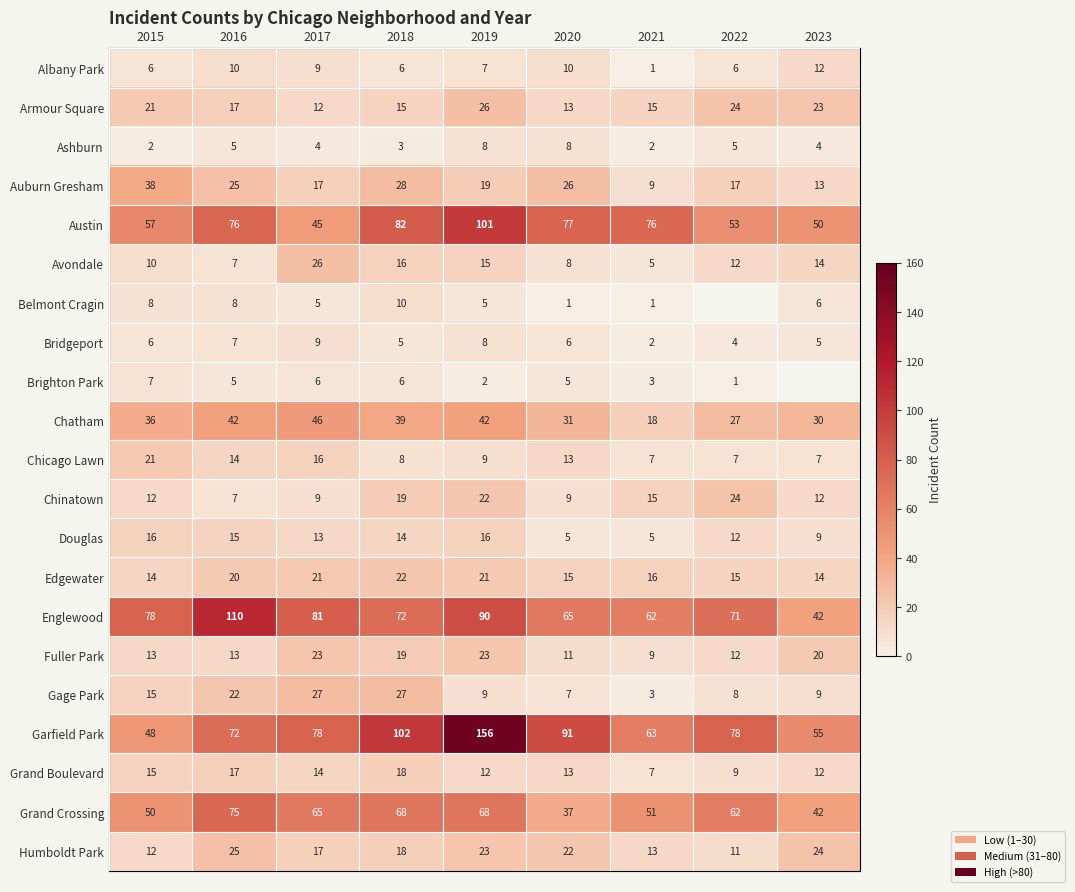

Which series changed the most between 2015 and 2021?

Auburn Gresham